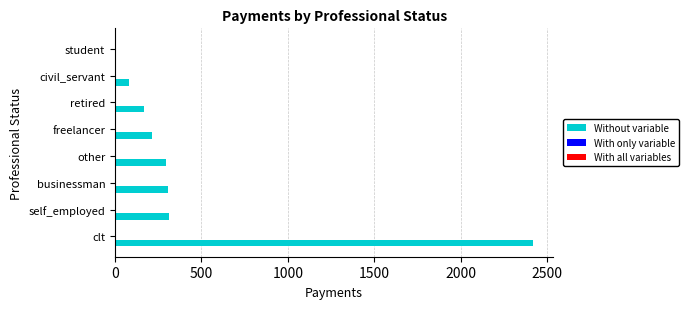

Between civil_servant and student, which is larger?

civil_servant